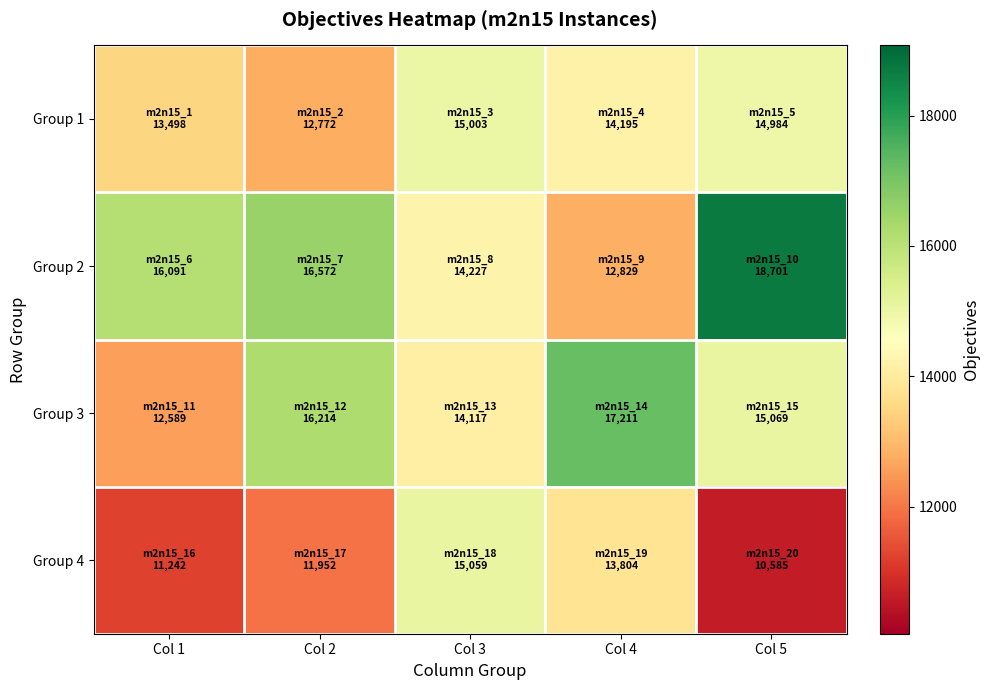

Rank the series by their average value, from lowest to highest.

Group 4, Group 1, Group 3, Group 2